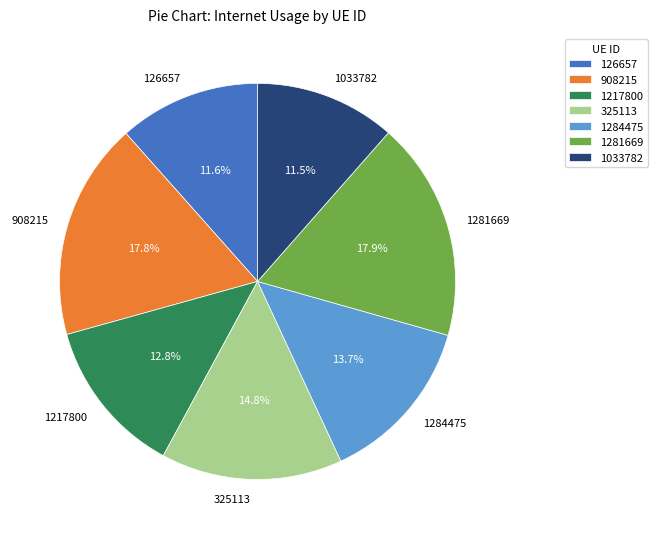

Count the number of slices in the pie.

7